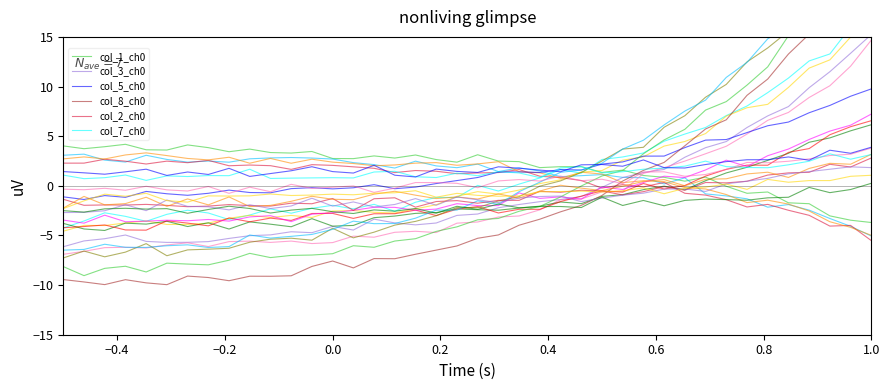

At which category is the sum across all series the highest?

1.0